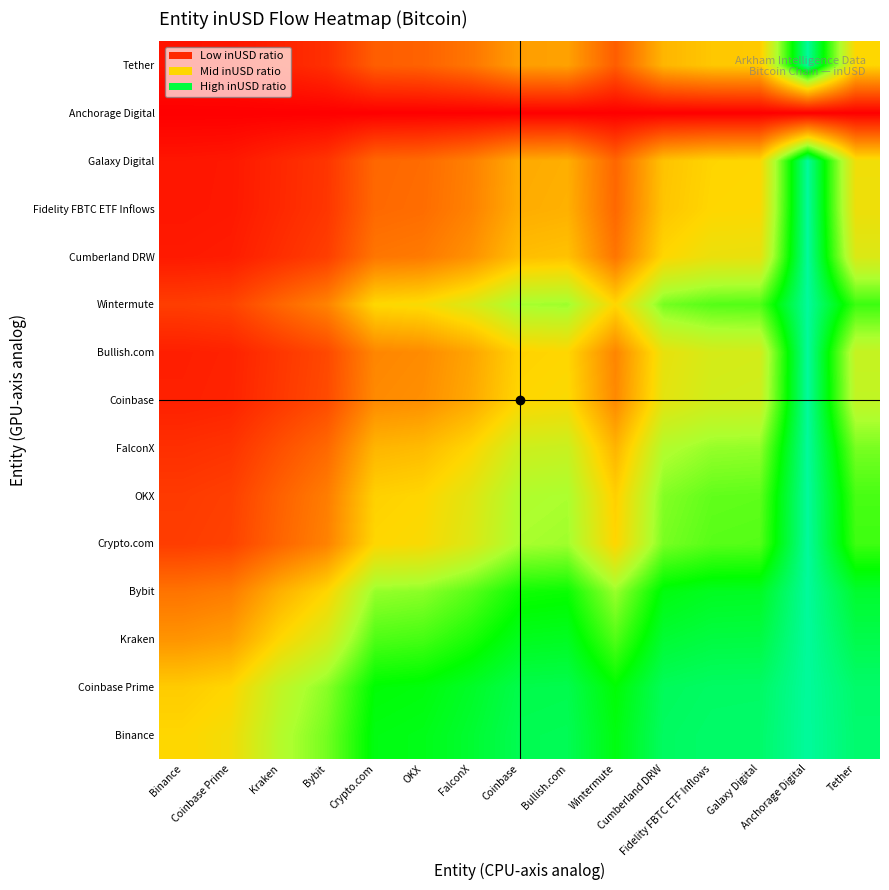

What is the maximum value shown in the chart?

1.0